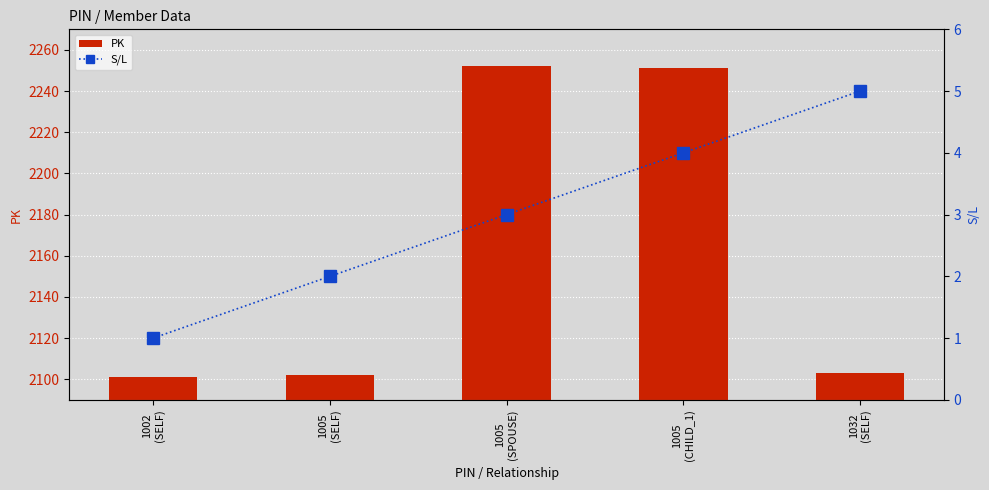

Read the PK value at 1005
(SPOUSE), to the nearest 10.

2250